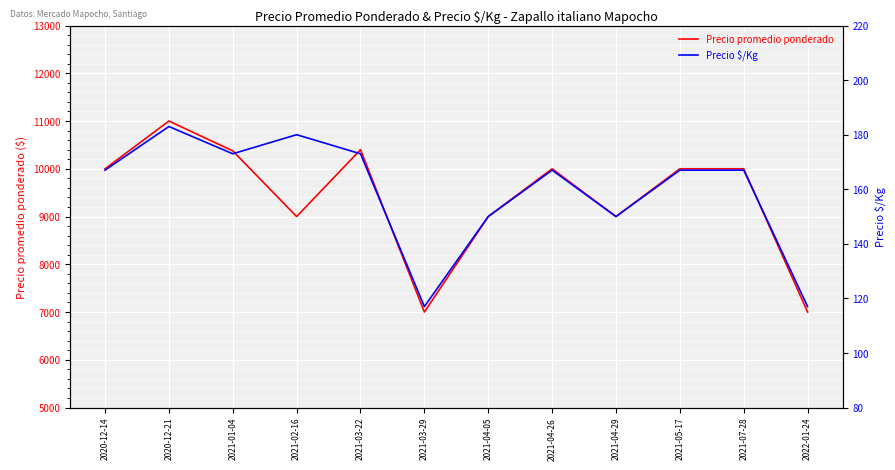

Read the Precio $/Kg value at 2021-03-22, to the nearest 10.

170